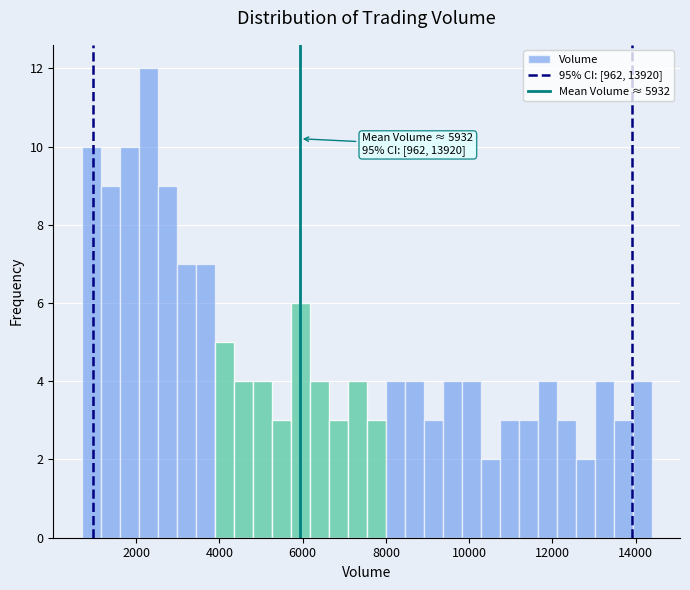

Around what value on the x-axis is the tallest bar? Give the approximate position of its centre, as read against the axis.

2200